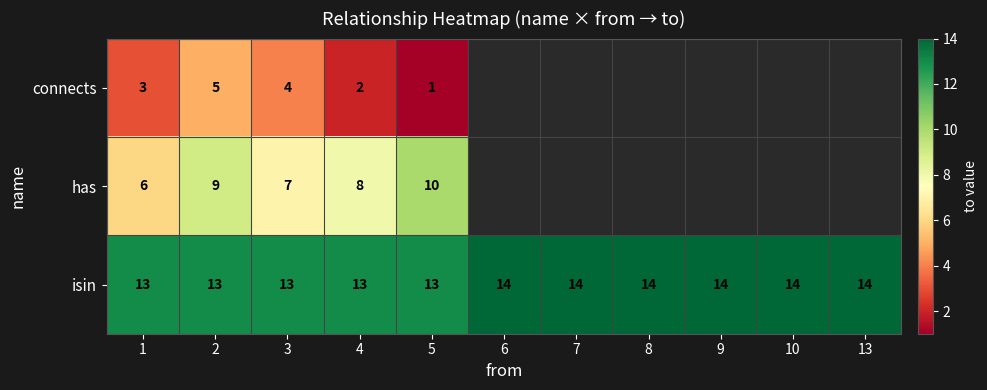

What is the difference between the highest and lowest values at 4?

11